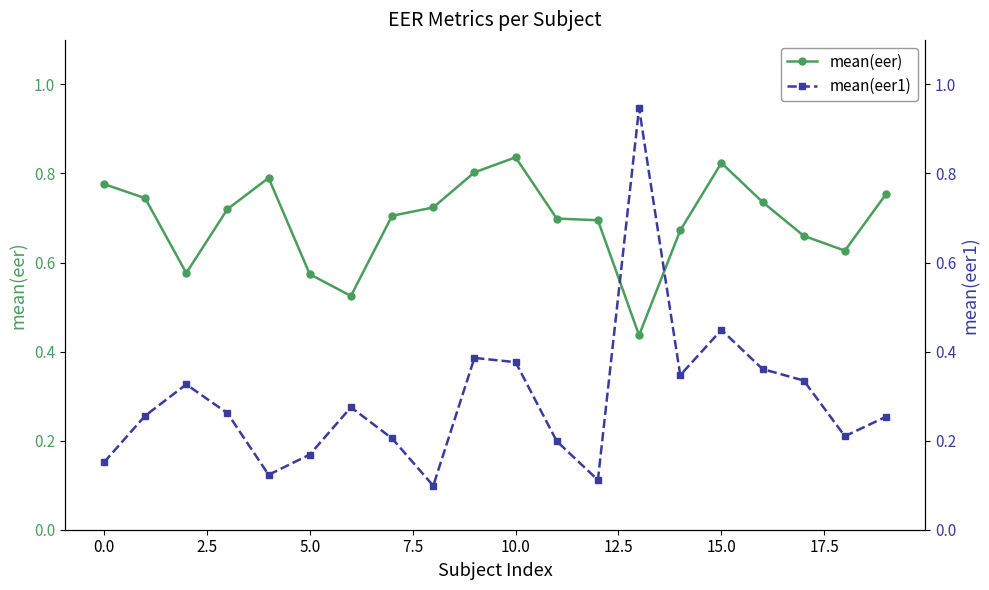

Where do mean(eer) and mean(eer1) first cross each other?

12 and 13